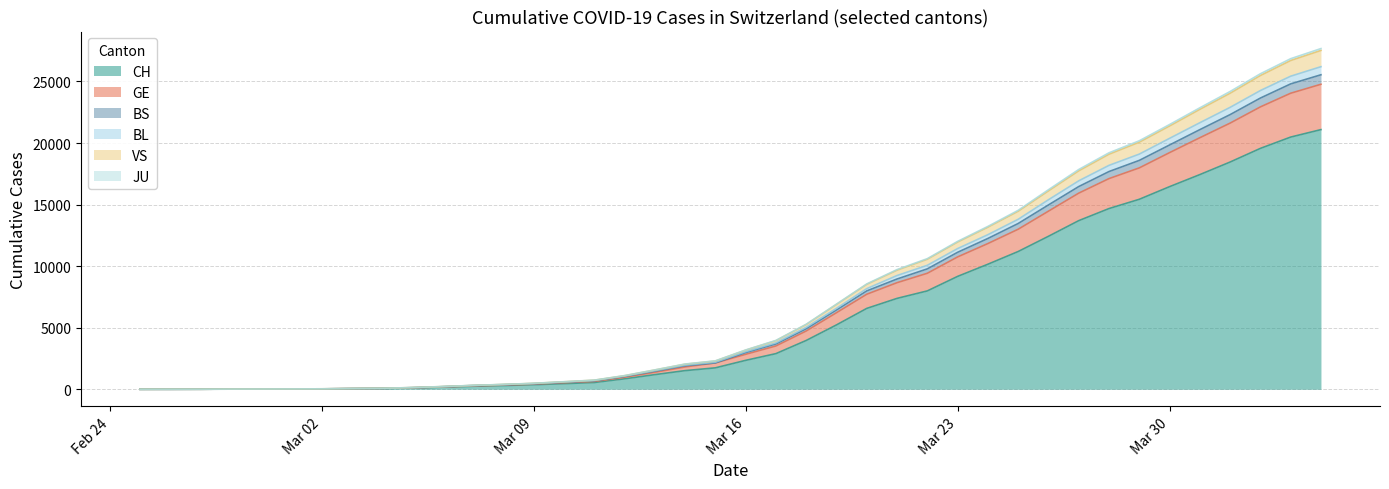

The JU series shows 4169 at 2020-03-28. True or false?

False